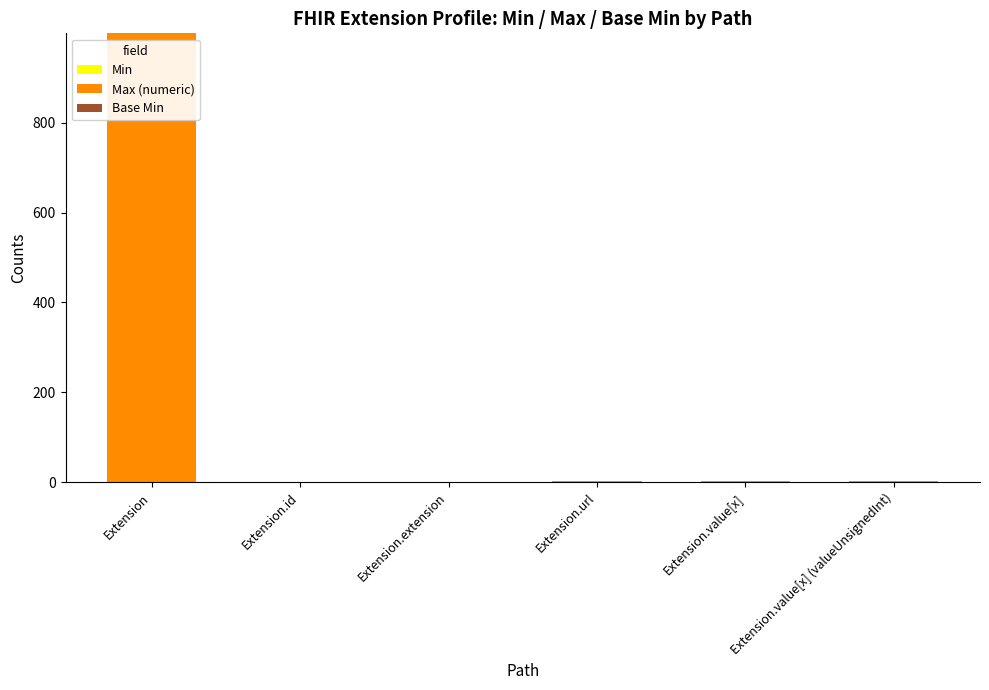

At which category is the sum across all series the highest?

Extension